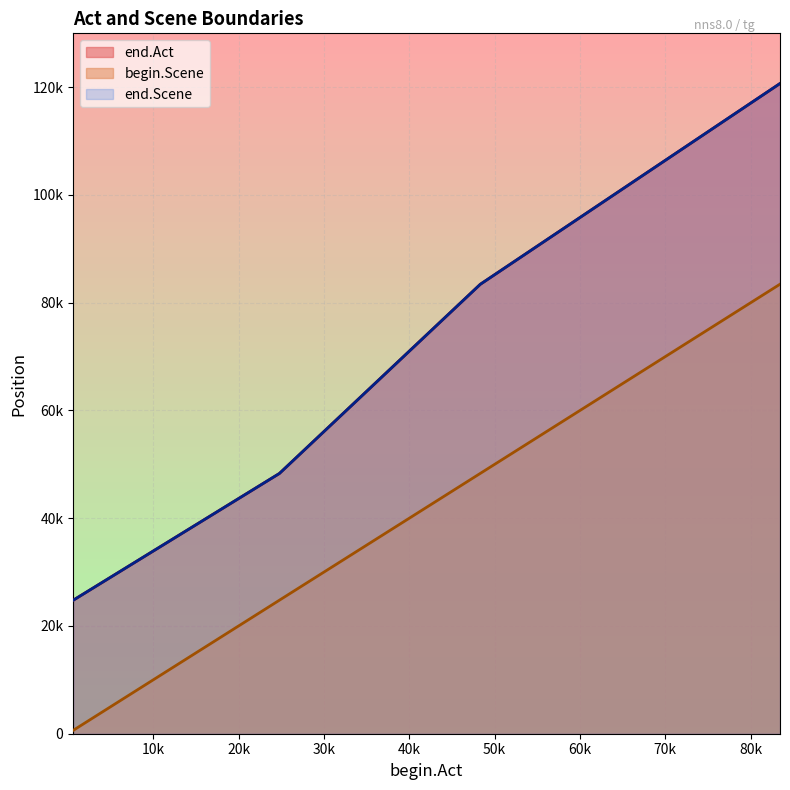

The end.Act series shows 53754 at 83434. True or false?

False